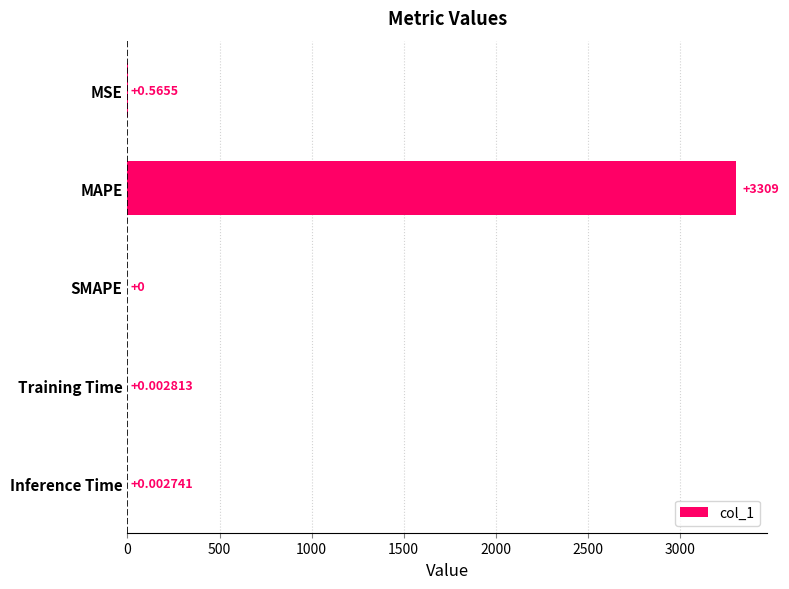

Which has a higher value, Inference Time or MSE?

MSE